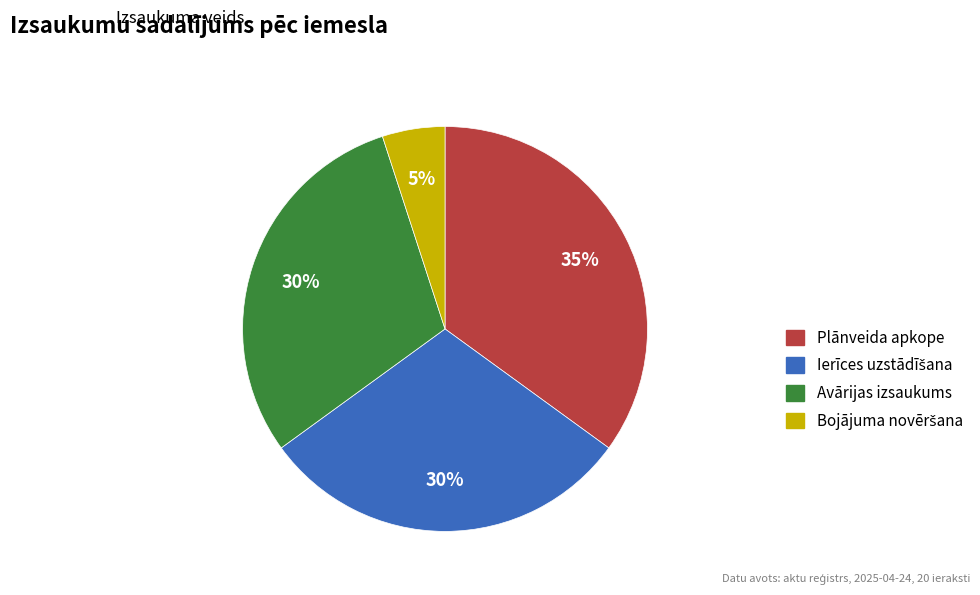

Is there a majority slice in this chart?

No